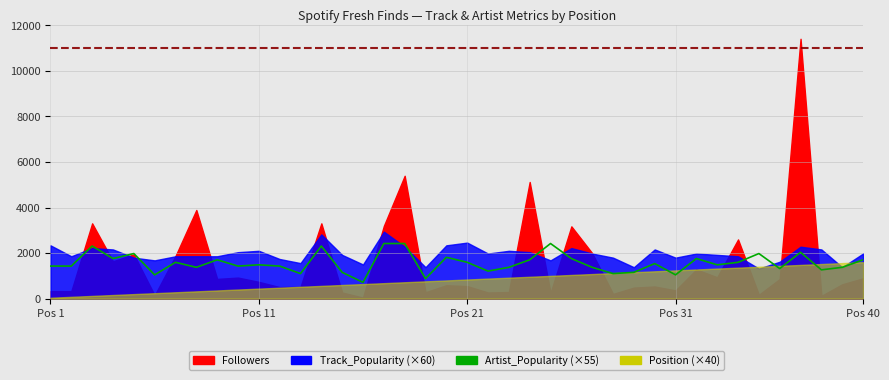

Approximately how many times larger is the value at 22 compared to 7?

1.0